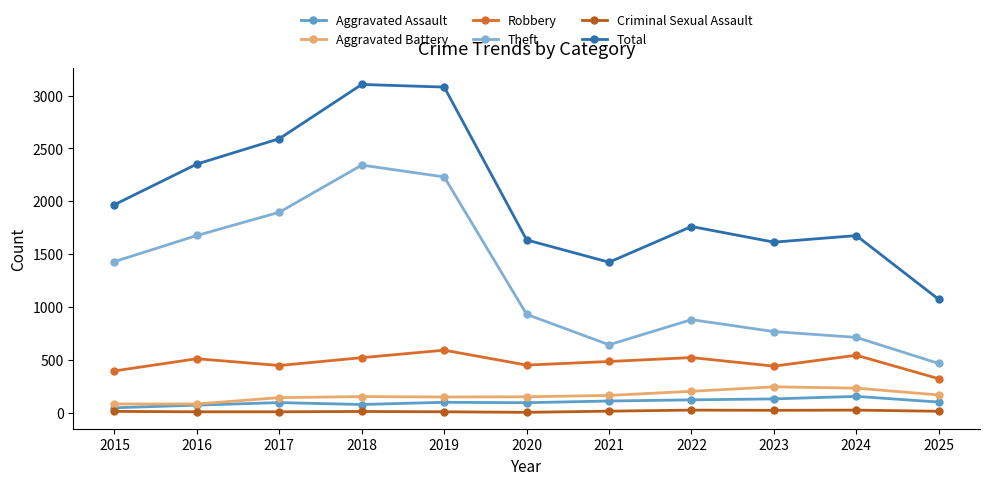

True or false: Criminal Sexual Assault and Robbery intersect in this chart.

False